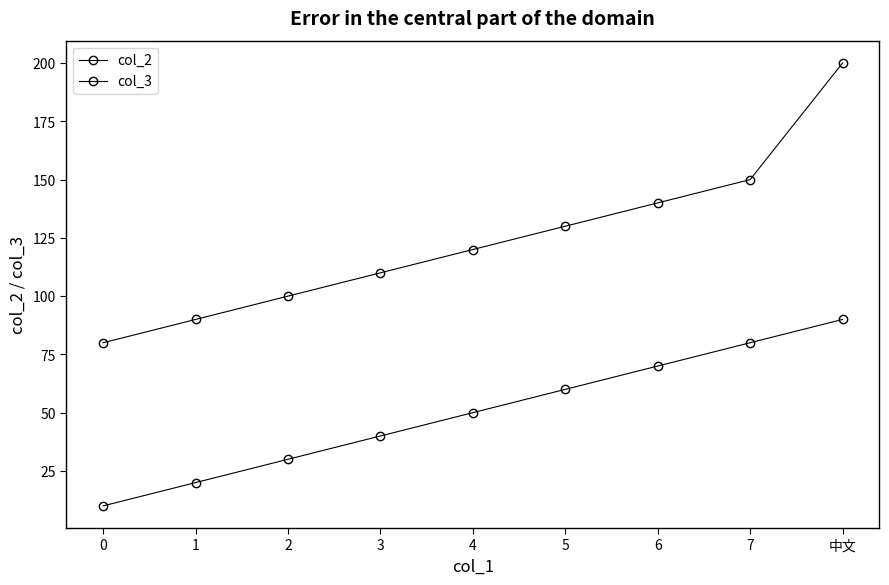

Does the chart have visible grid lines?

No